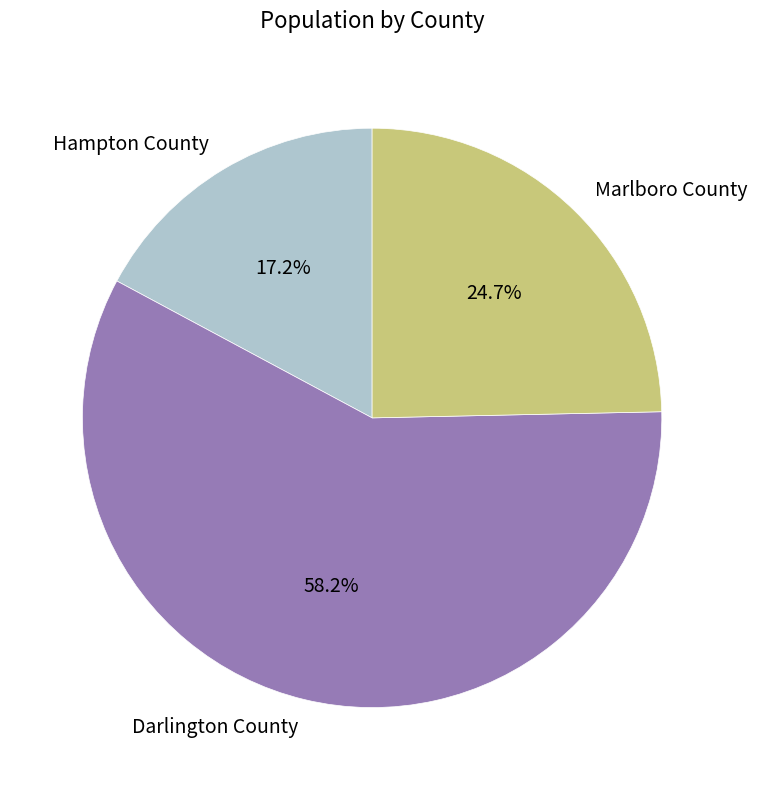

Rank the categories by value from lowest to highest.

Hampton County, Marlboro County, Darlington County